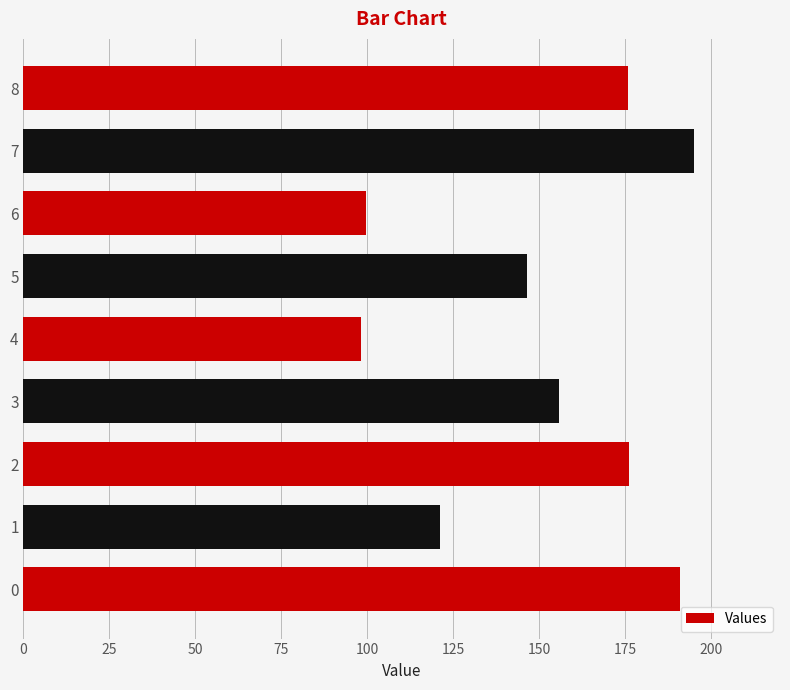

What is the maximum value shown in the chart?

195.0